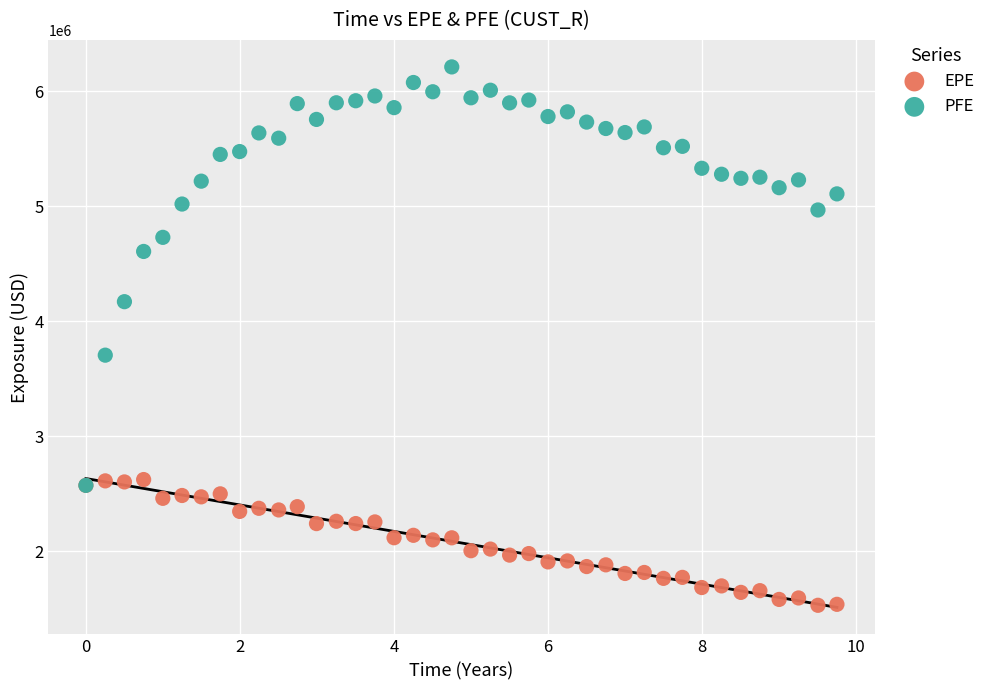

What are all the series names shown in the legend?

EPE, PFE